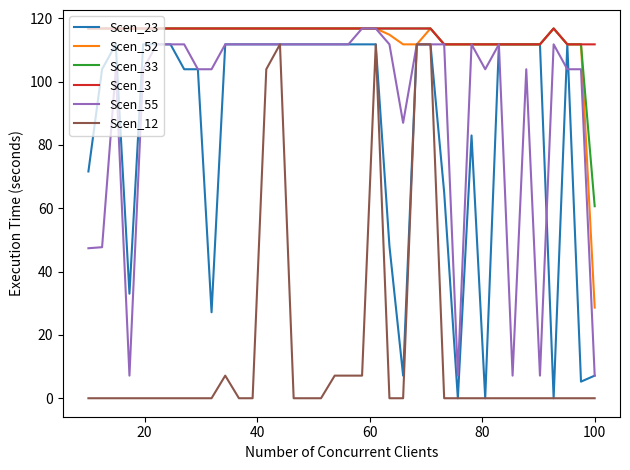

What is the highest value of the Scen_12 series?

111.8